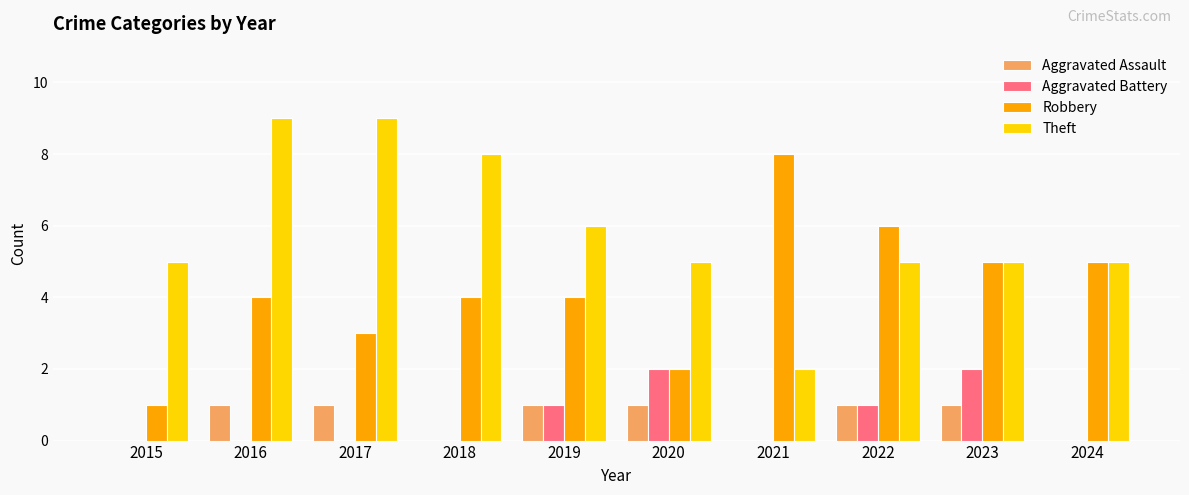

How many Aggravated Assault values are between 0 and 1?

10